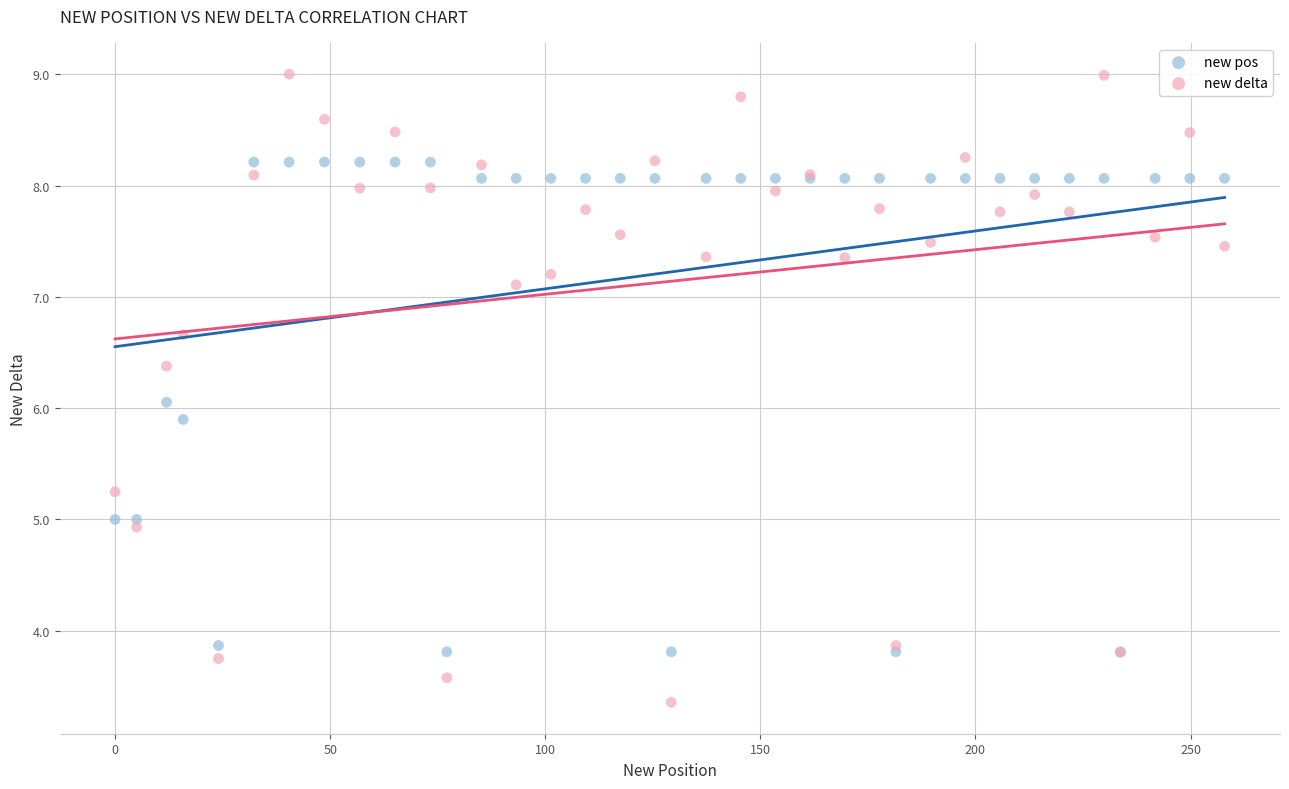

Which series reaches the minimum Y coordinate?

new delta